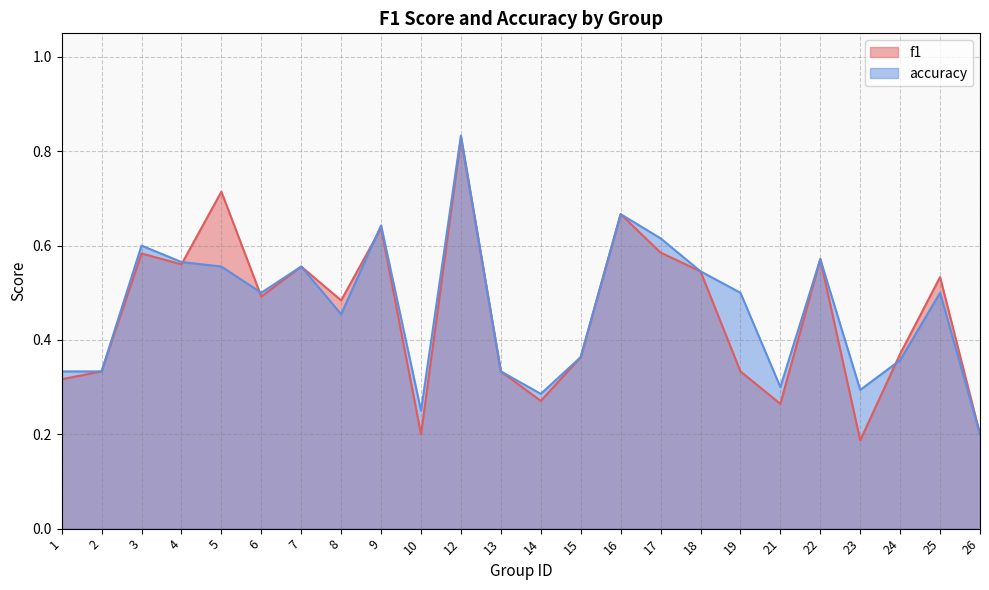

List the series in order of their peak value, highest first.

accuracy, f1